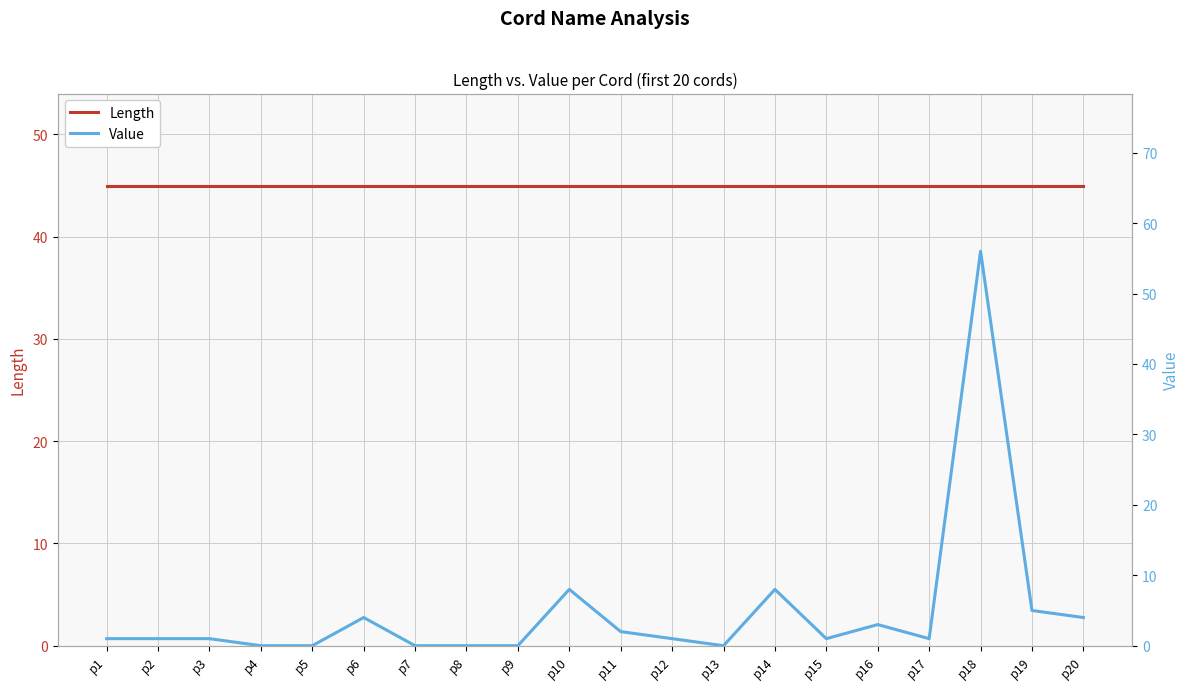

What is the difference between the highest and lowest values at p7?

45